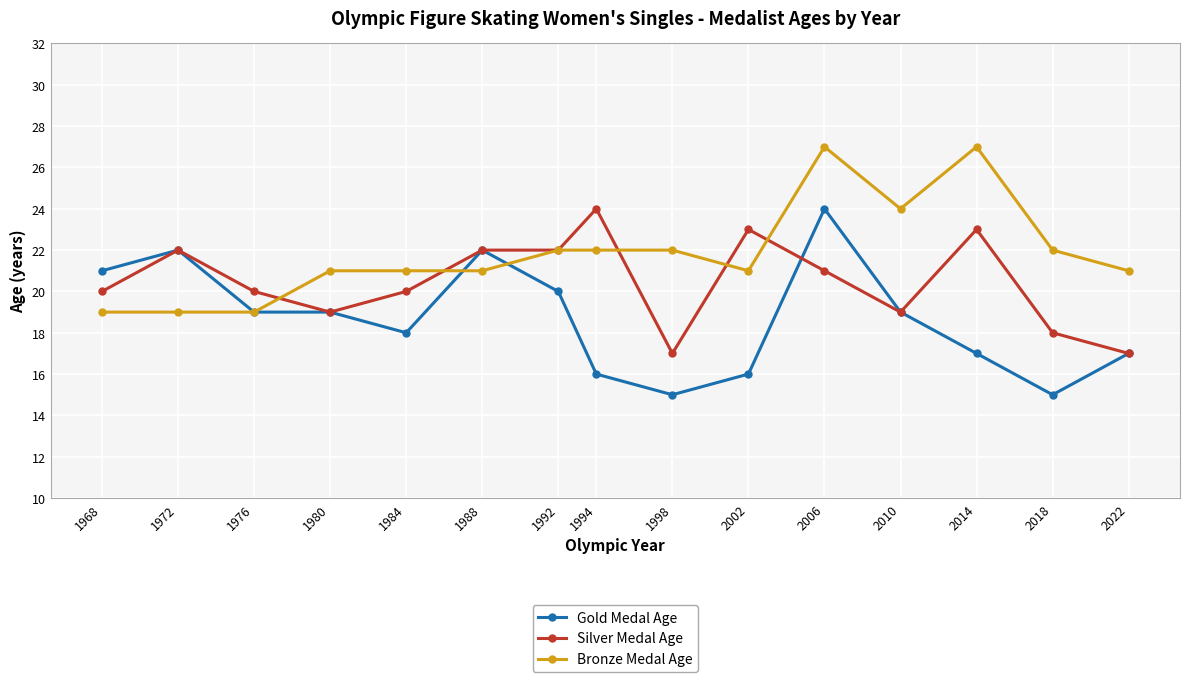

List the labels in order of Gold Medal Age value, largest first.

2006, 1988, 1972, 1968, 1992, 2010, 1980, 1976, 1984, 2022, 2014, 2002, 1994, 2018, 1998